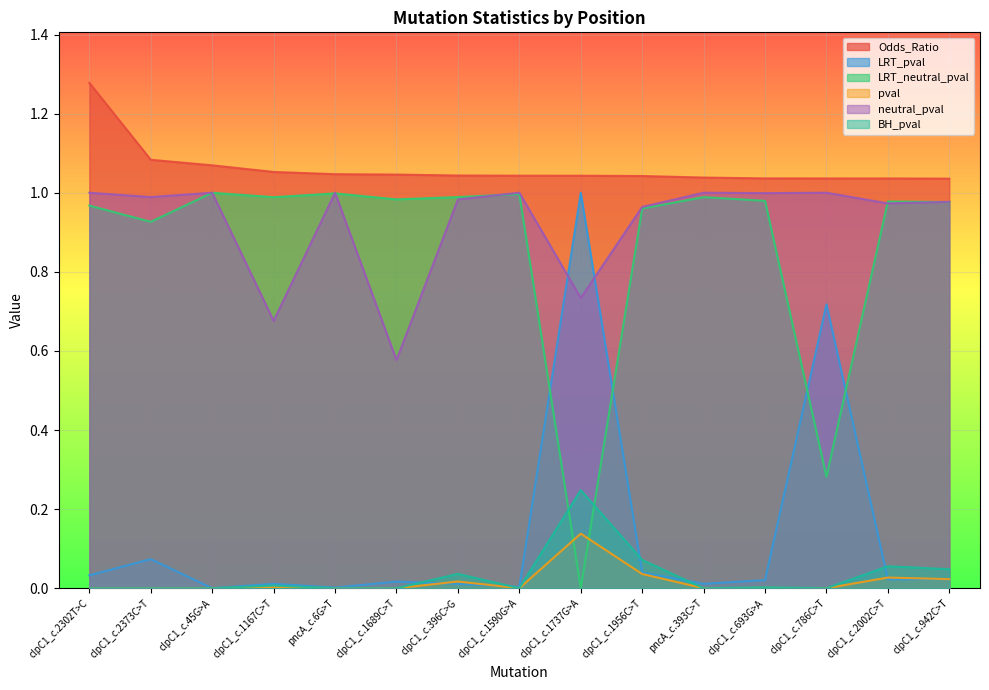

What are all the series names shown in the legend?

Odds_Ratio, LRT_pval, LRT_neutral_pval, pval, neutral_pval, BH_pval